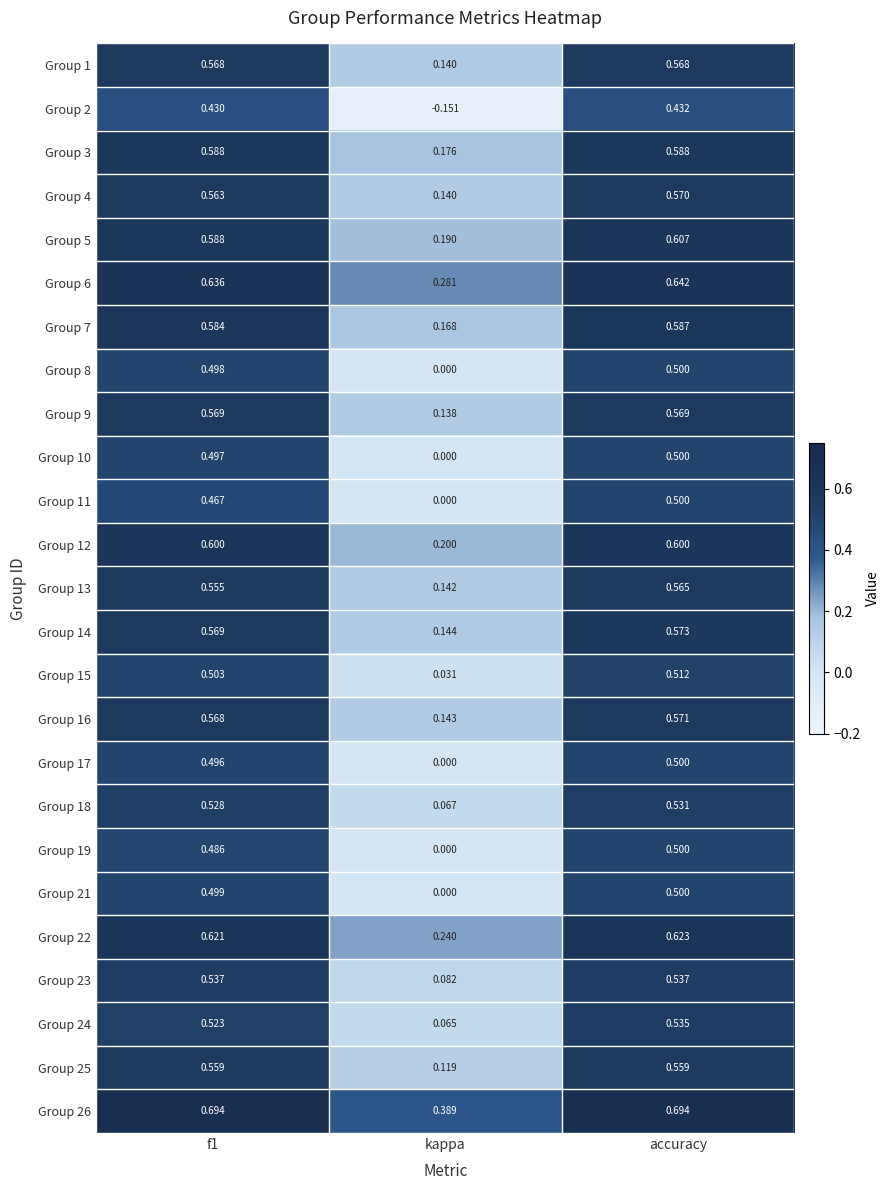

At which label does Group 22 reach its minimum?

kappa